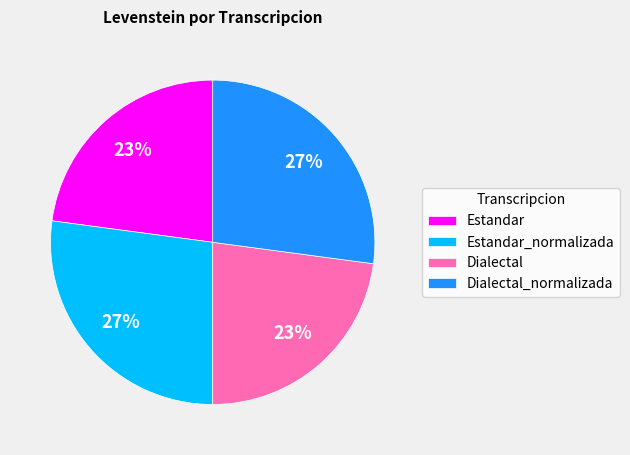

To the nearest percent, what is the difference between the largest and smallest slice percentages?

4%